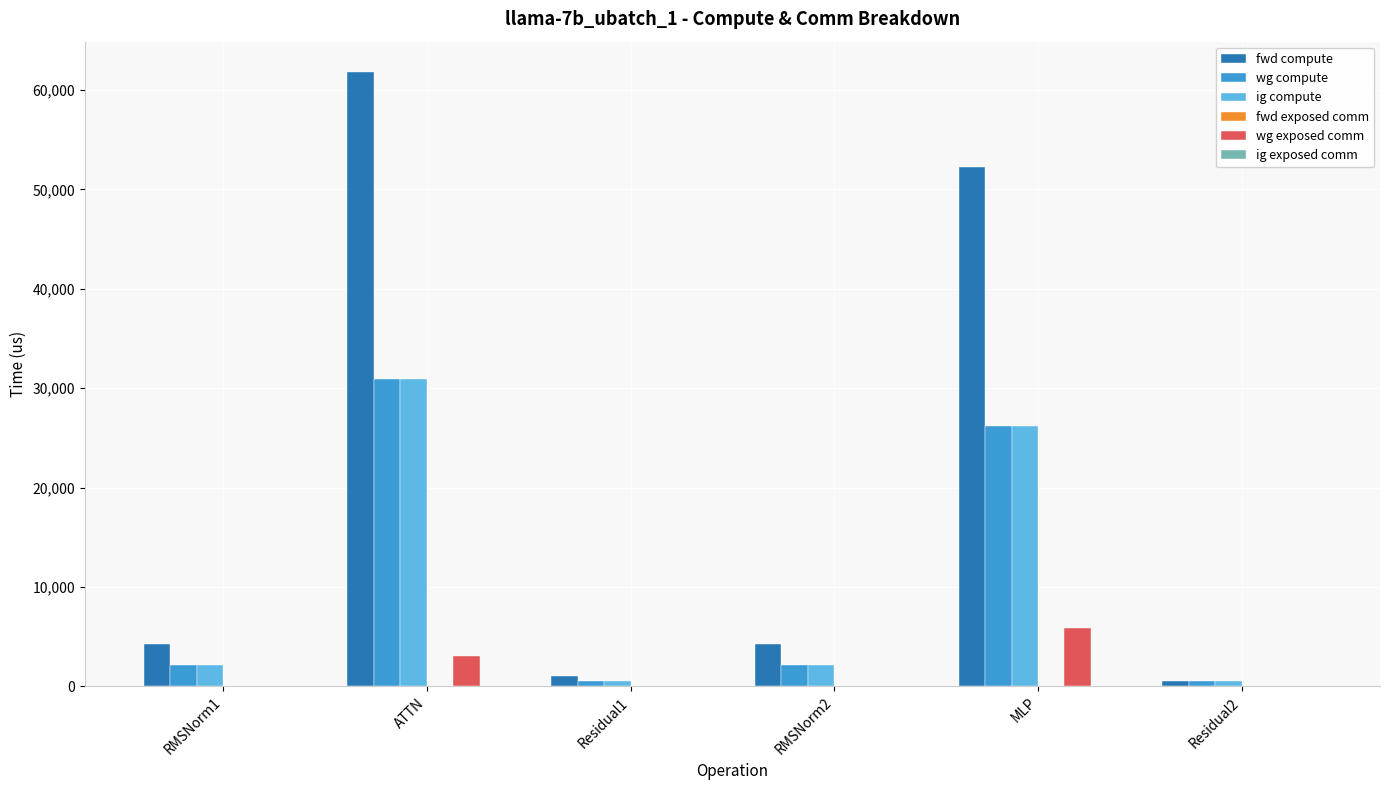

How many data points in fwd compute are above 4302?

4